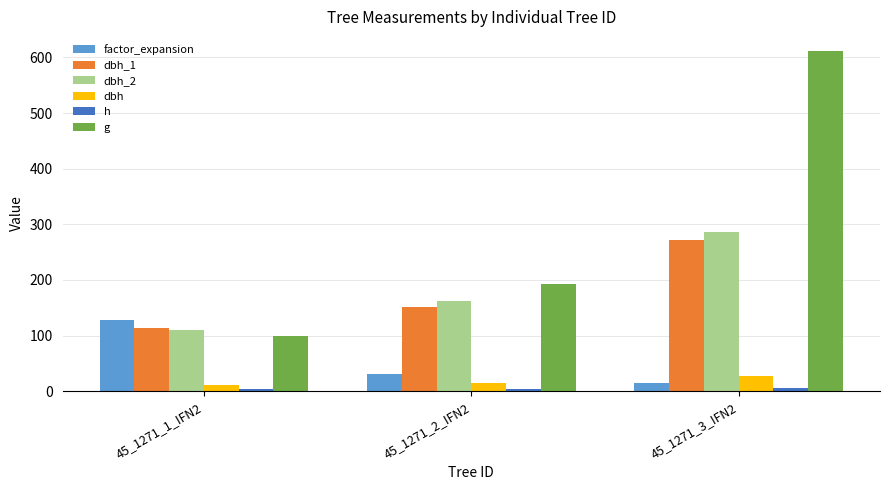

Between 45_1271_2_IFN2 and 45_1271_3_IFN2, which series saw the biggest shift?

g